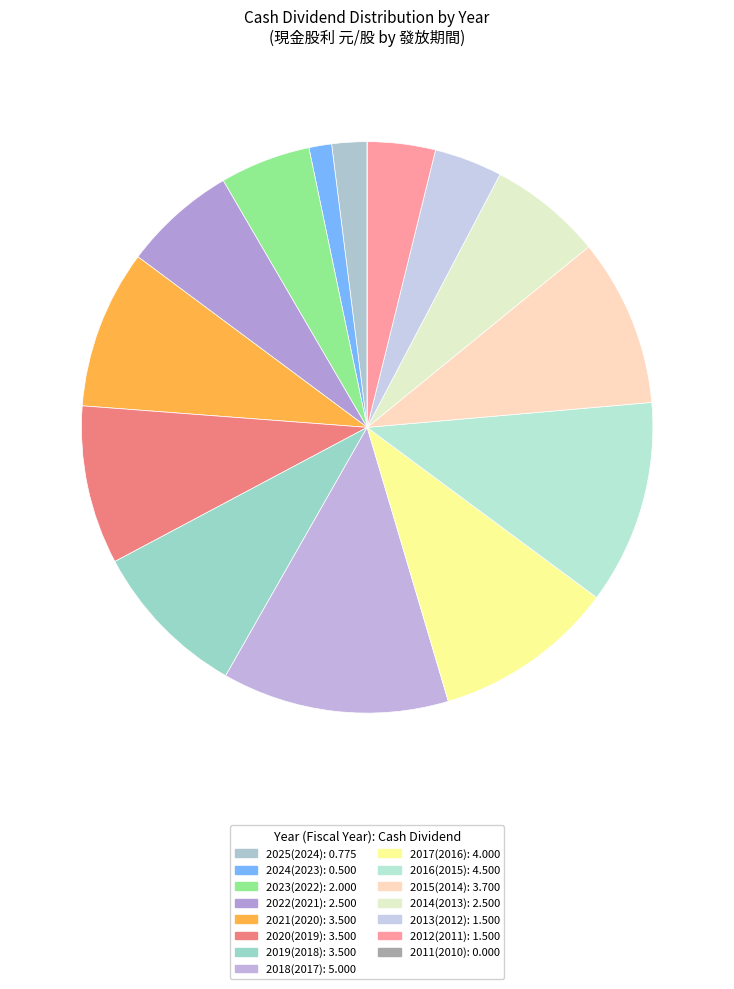

To the nearest percent, what is the combined percentage of 2014(2013) and 2025(2024)?

8%